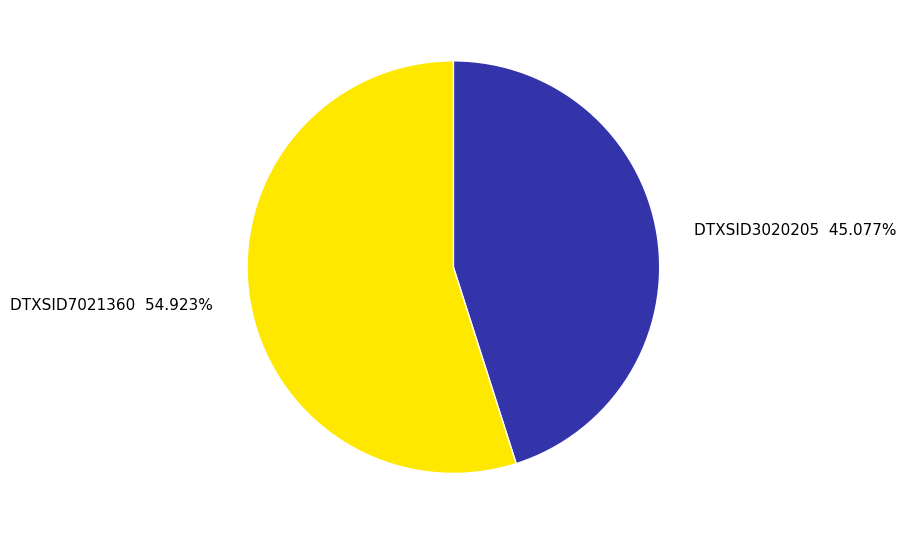

Is there a majority slice in this chart?

Yes